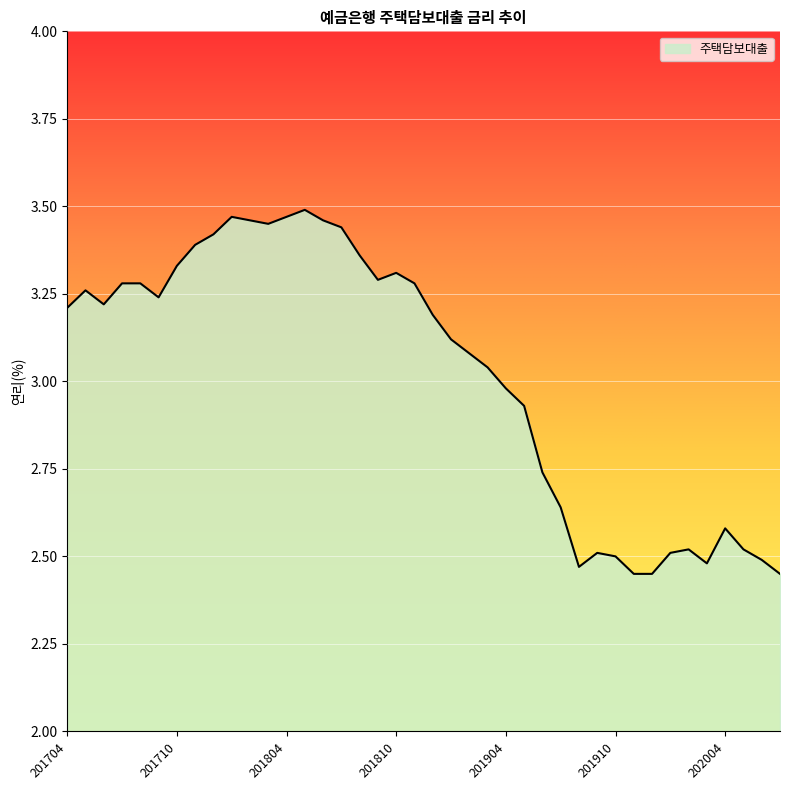

What is the difference between the maximum and minimum values?

1.0